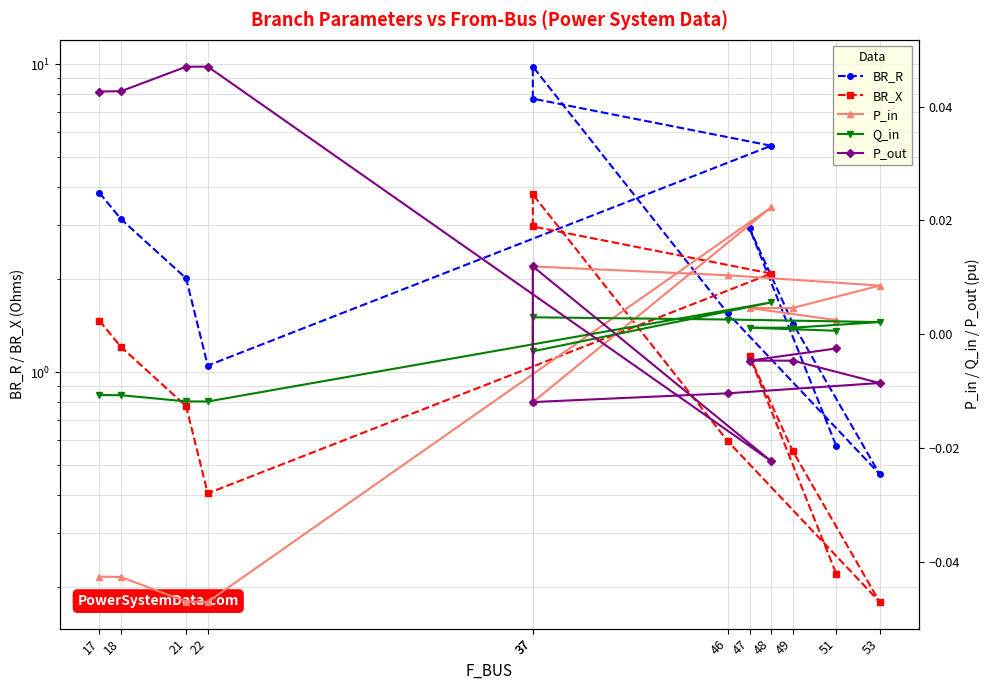

True or false: BR_R and BR_X cross at least once.

False